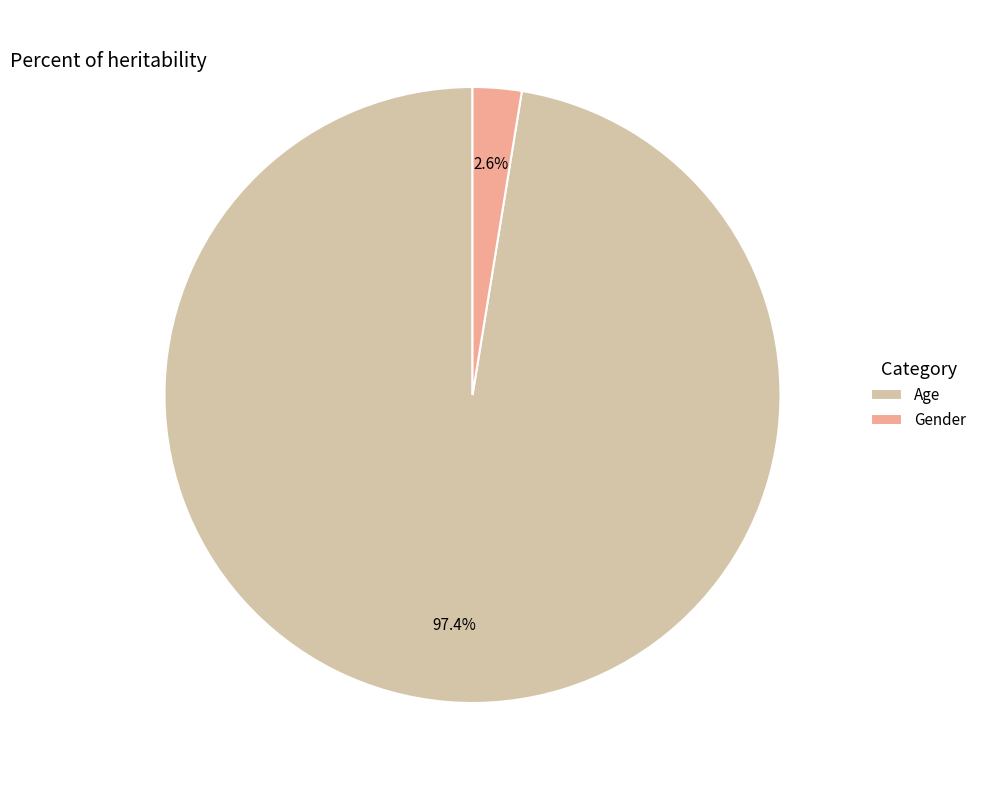

Does Gender represent more than half of the total?

No